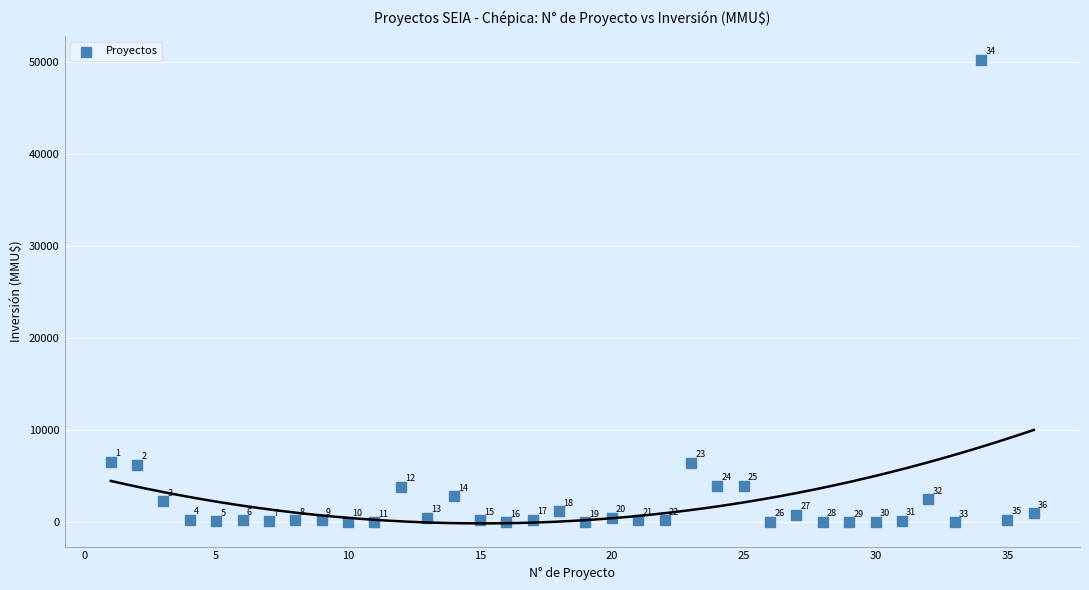

What is the range of X values (max minus min)?

35